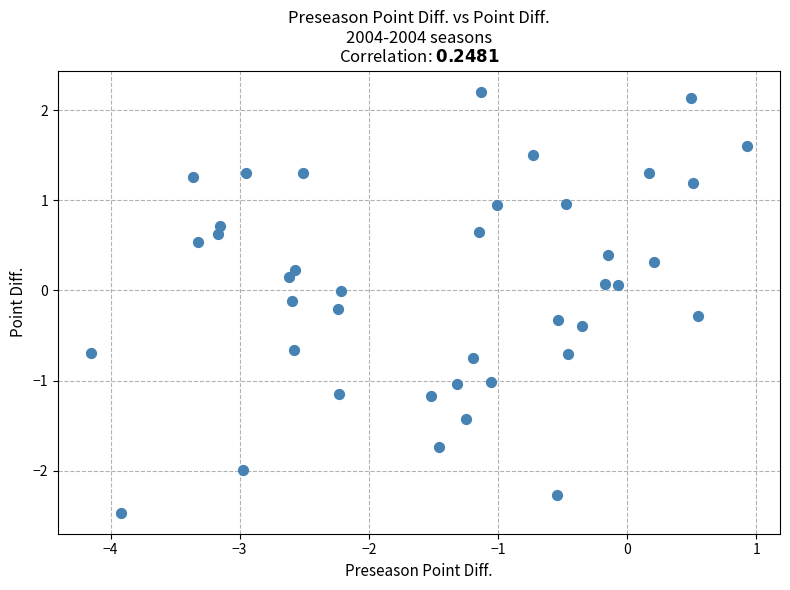

What is the range of X values (max minus min)?

5.1